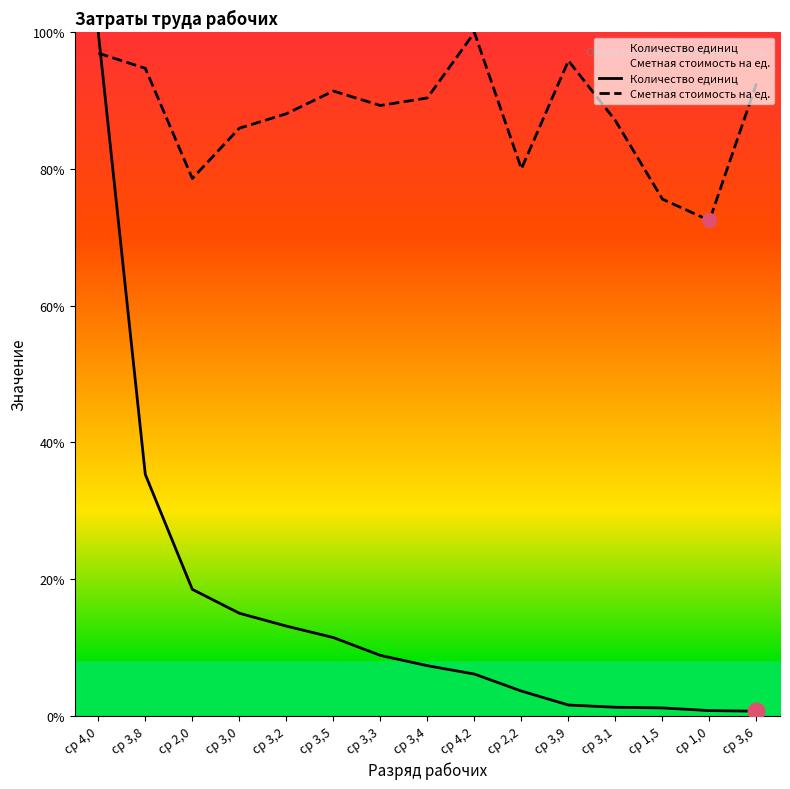

Where is Количество единиц nearest to the value 50?

ср 3,8